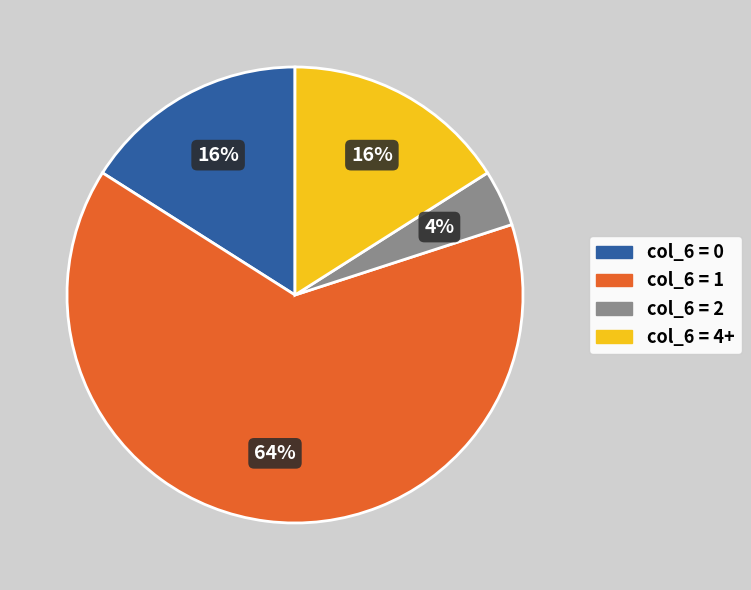

Is there a majority slice in this chart?

Yes